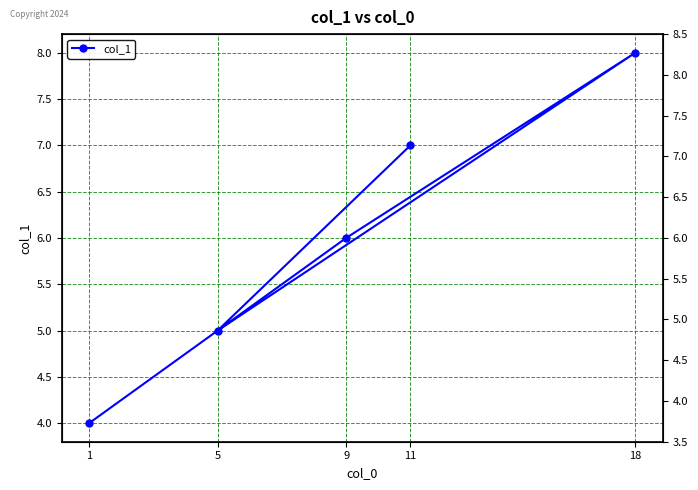

Between 1 and 9, which is larger?

9